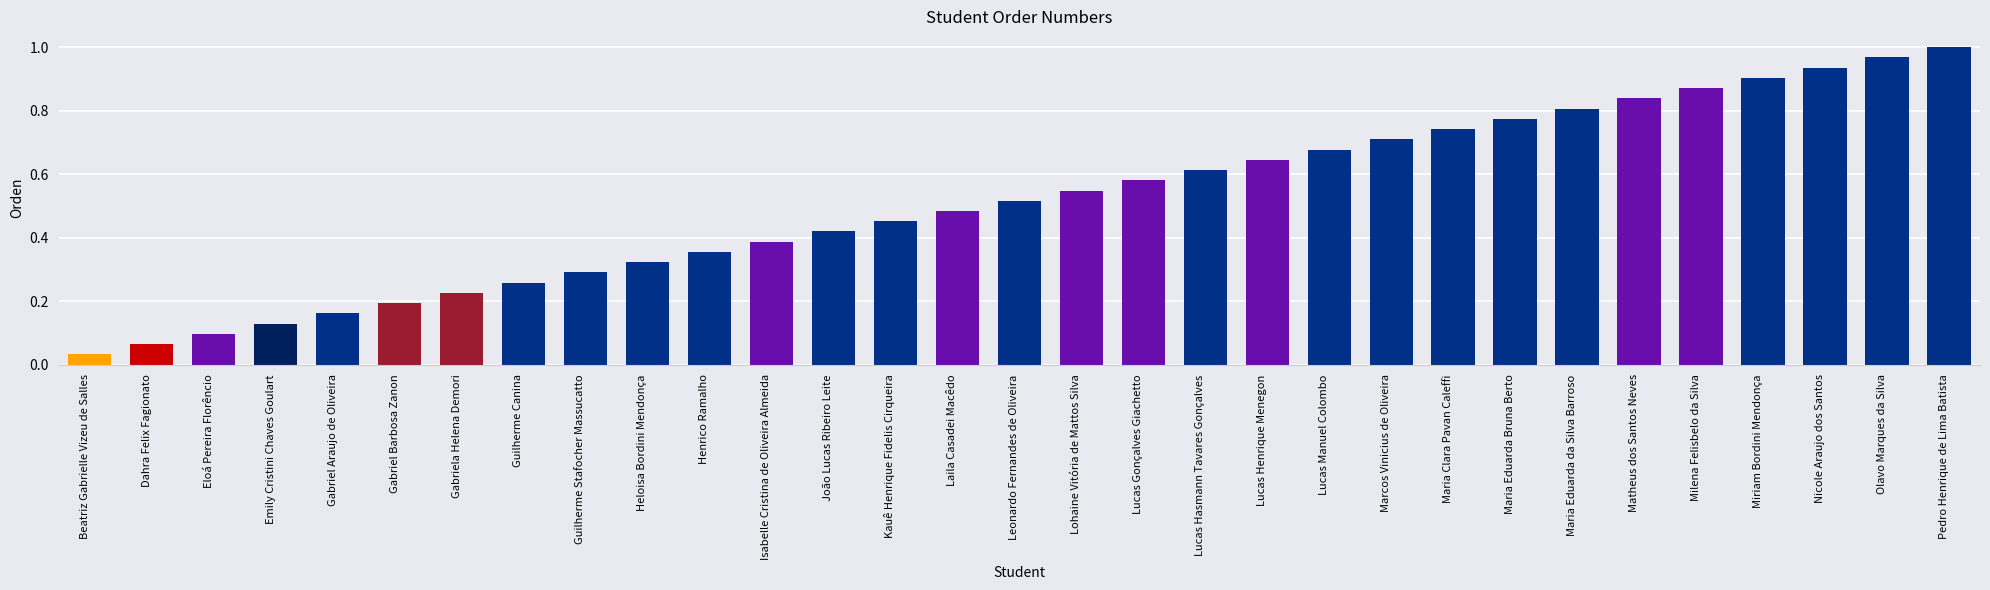

What is the label of the 3rd bar from the right?

Nicole Araujo dos Santos